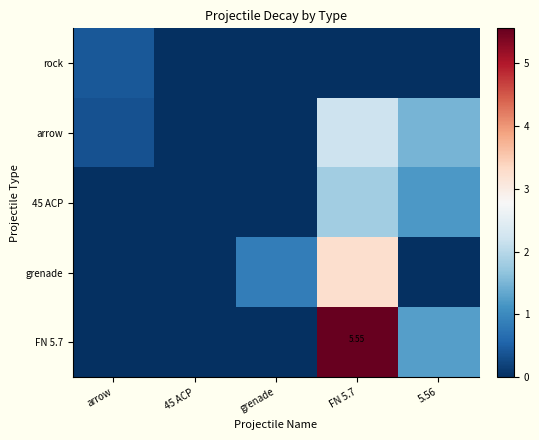

At which category is the sum across all series the highest?

FN 5.7